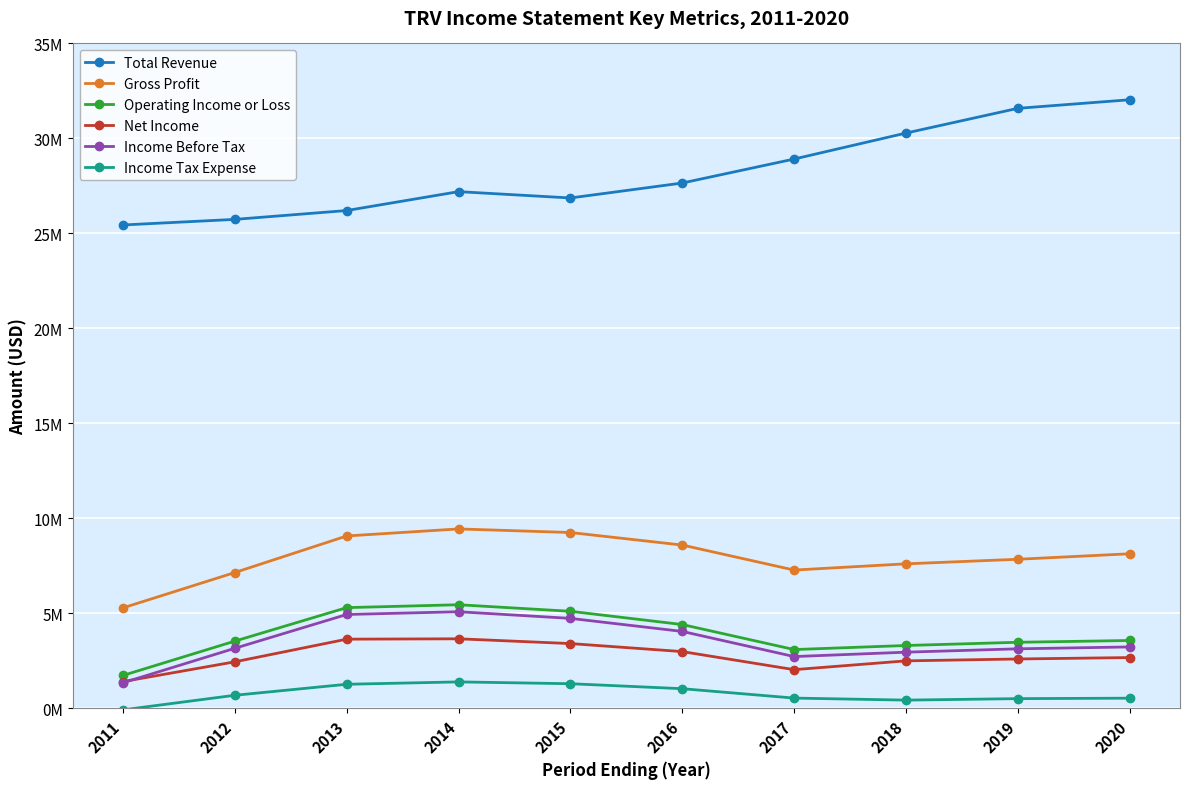

Does the chart have visible grid lines?

Yes